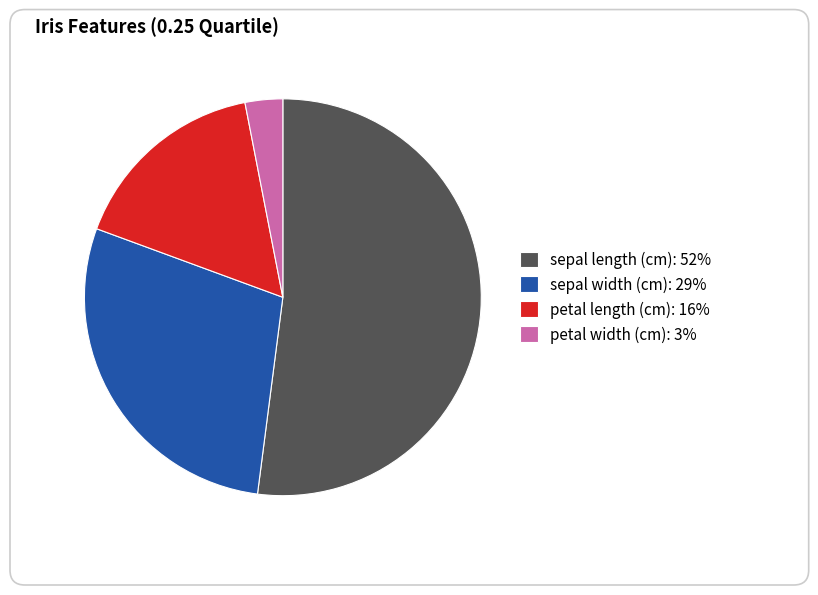

What is the smallest slice in the pie chart?

petal width (cm)